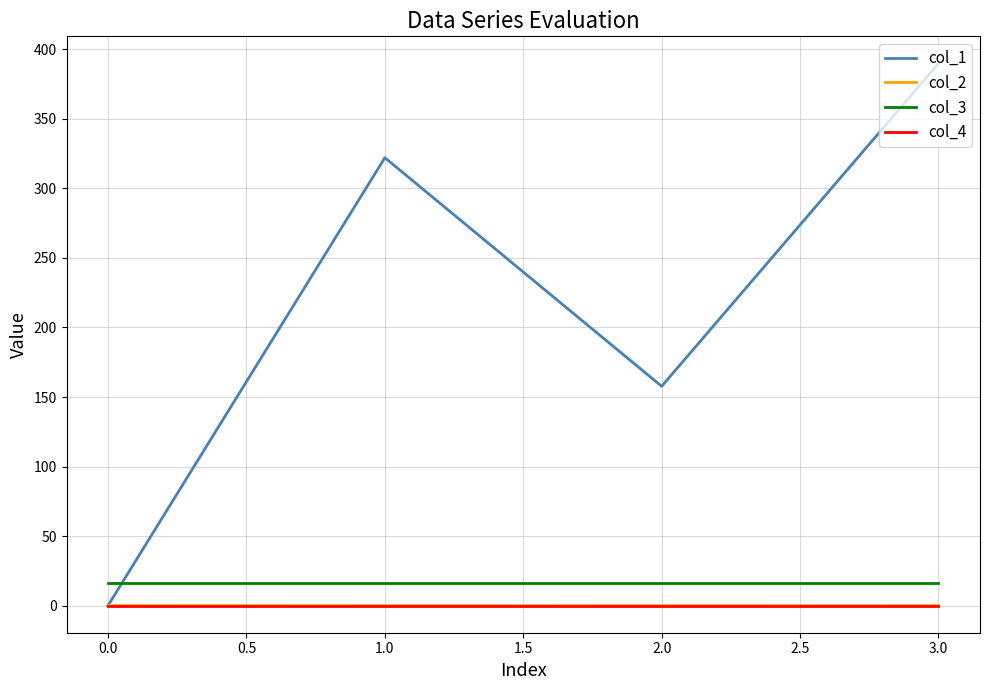

The value of col_3 at 2.0 is 16.0. True or false?

True